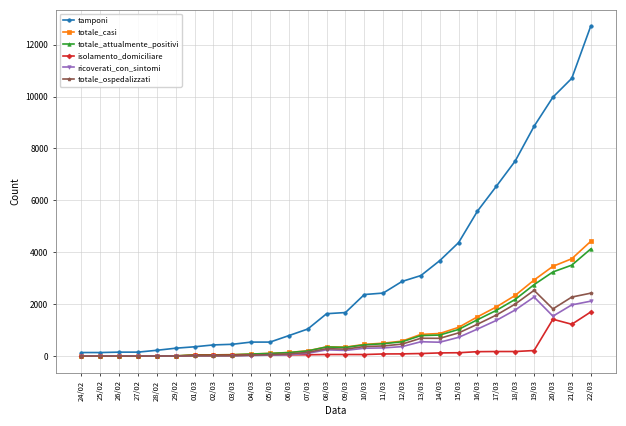

At which category is the sum across all series the highest?

22/03